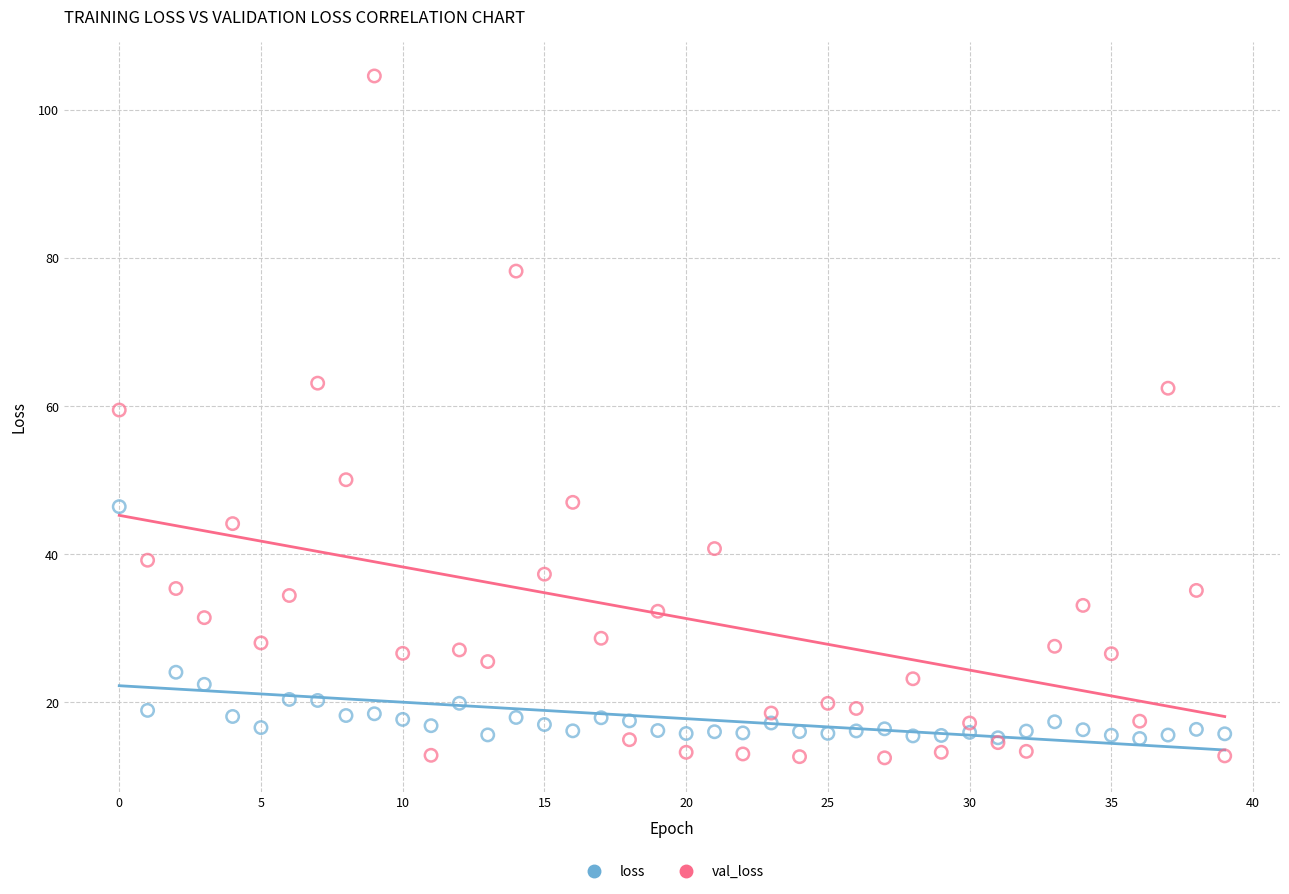

Which series reaches the maximum Y coordinate?

val_loss